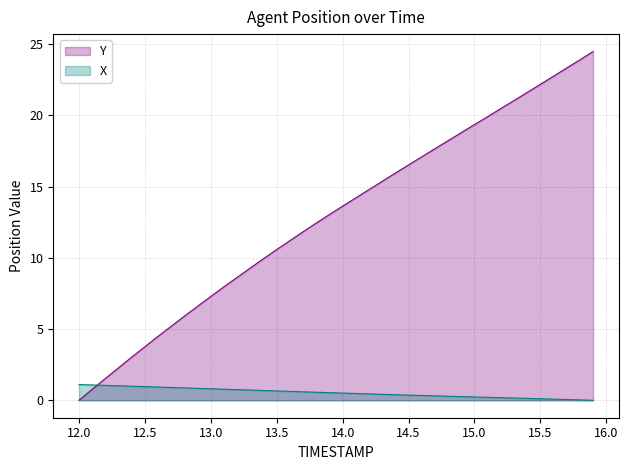

How many data points in Y are less than 13?

19